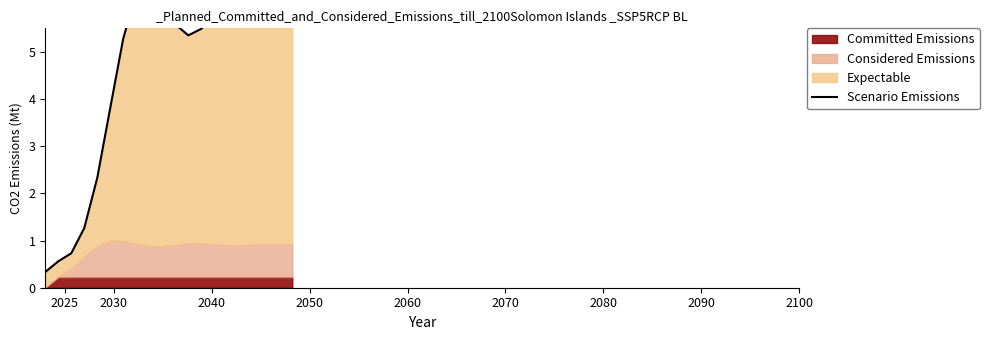

The chart shows a value of 7.7 at 18. True or false?

False